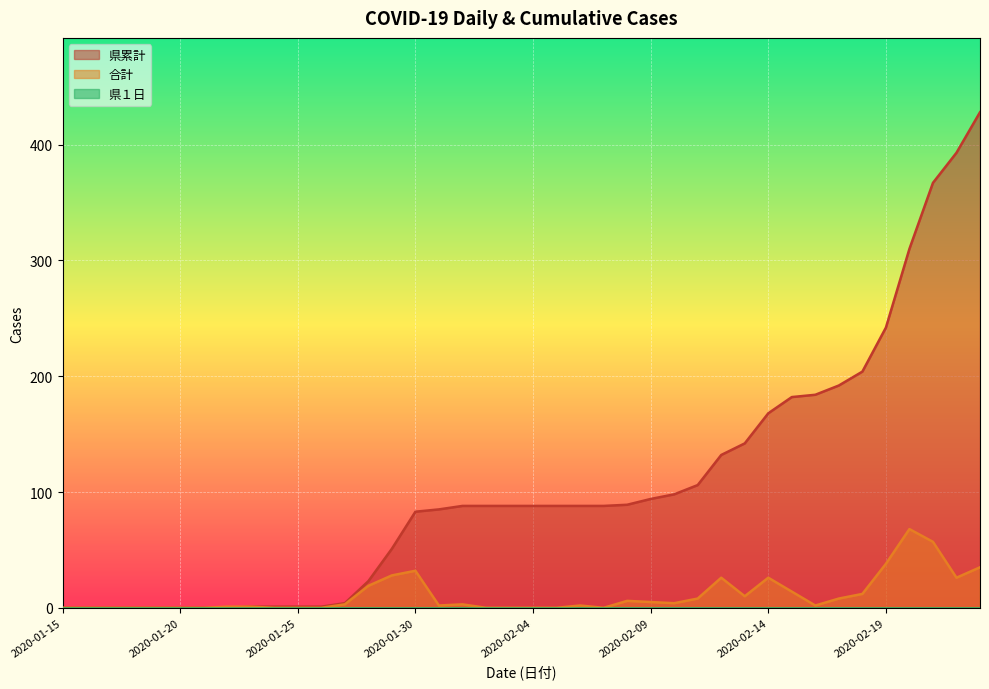

What is the label of the 35th point from the left?

2020-02-18